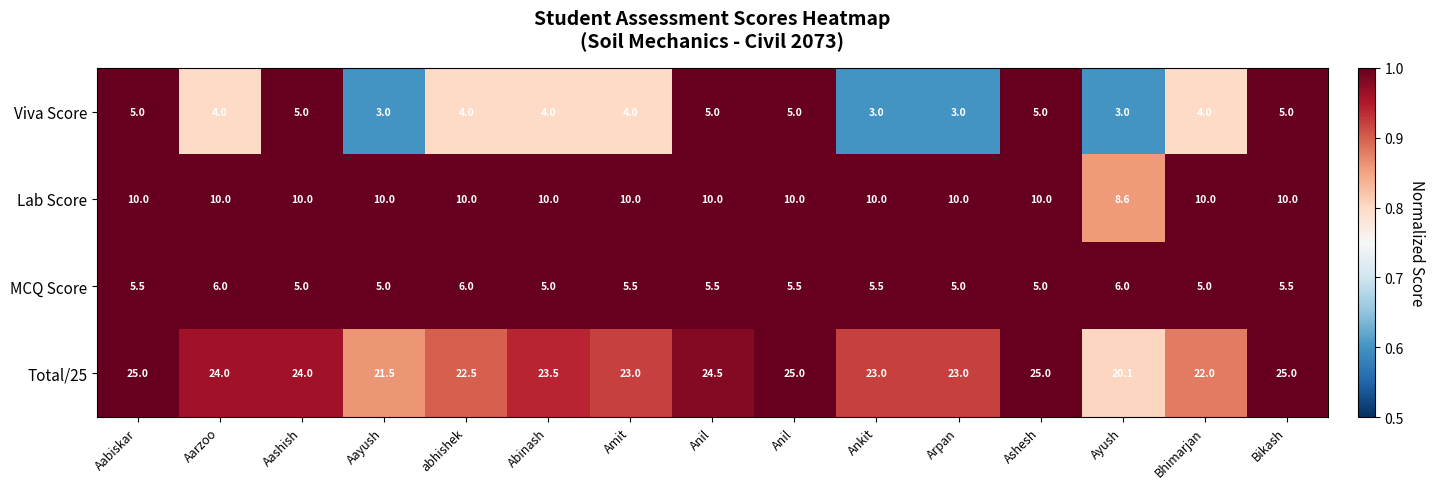

How many data points does each series have?

15